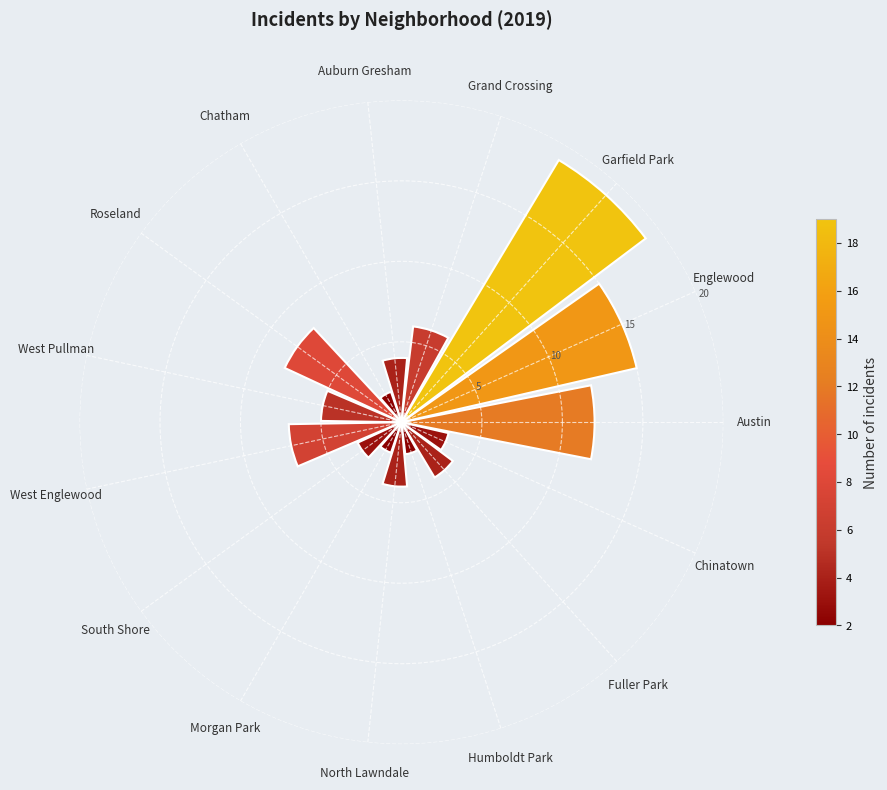

What is the difference between the second highest and minimum values?

13